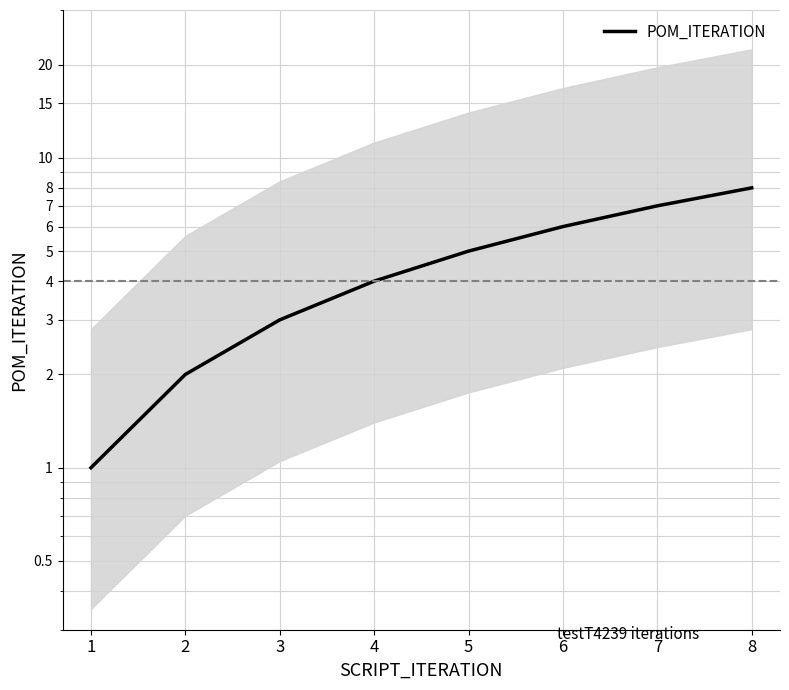

Where is the data nearest to the value 4?

4